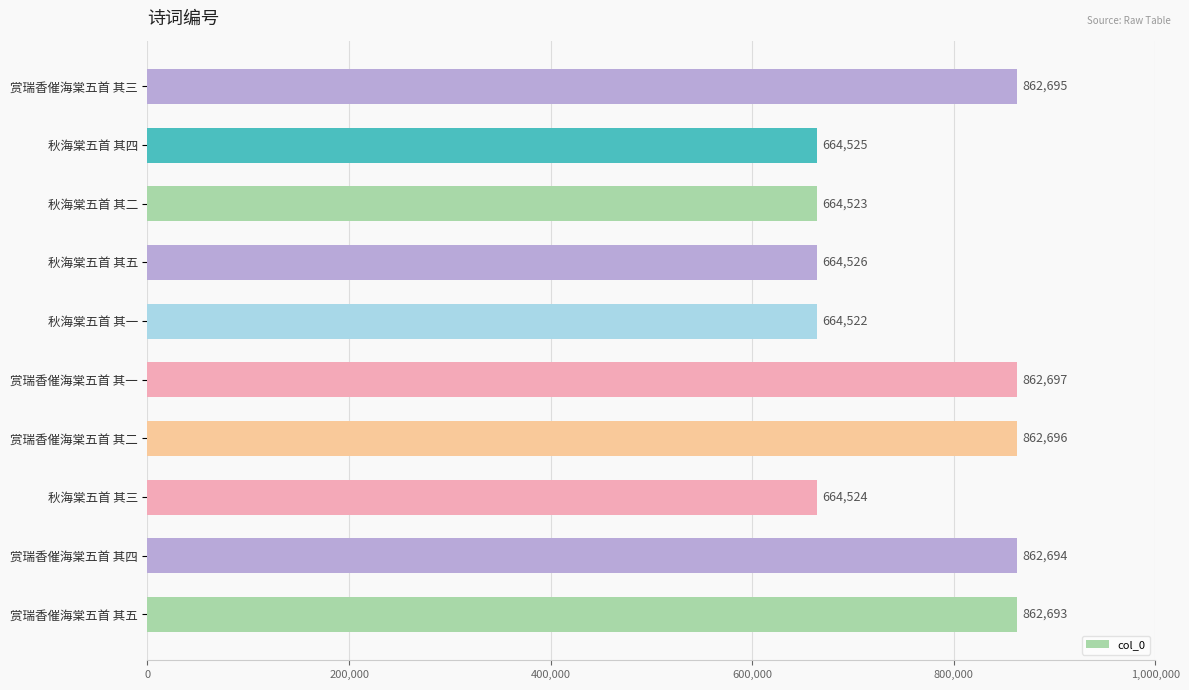

What is the ratio of the value at 秋海棠五首 其三 to the value at 秋海棠五首 其二?

1.0